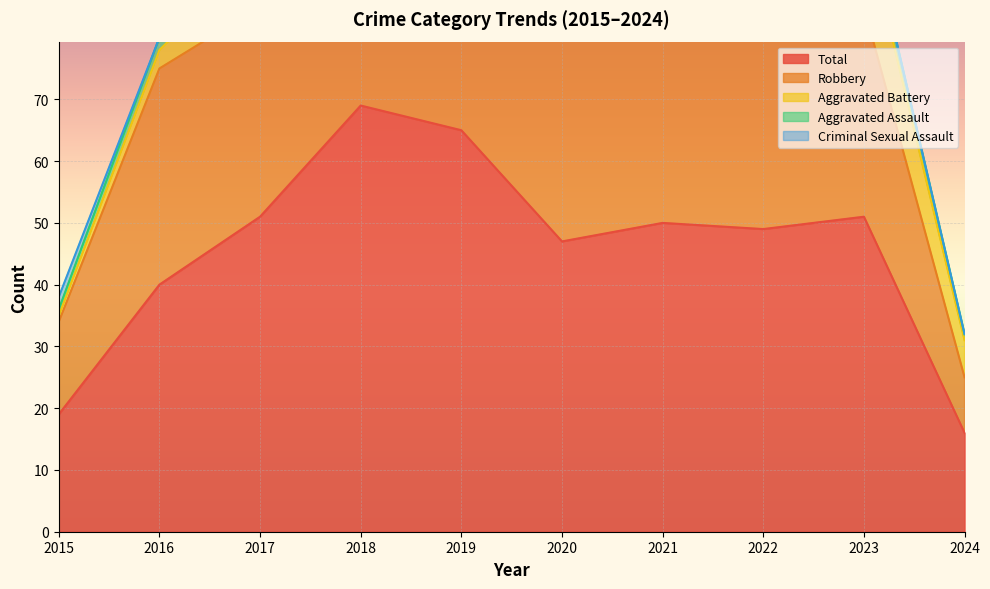

How many positive values does the Criminal Sexual Assault series have?

6